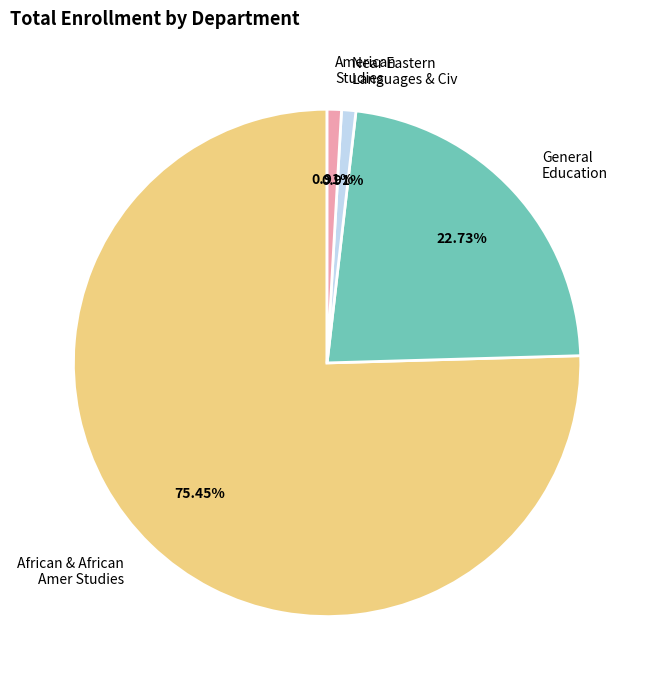

The African & African Amer Studies slice represents 12% of the pie. True or false?

False